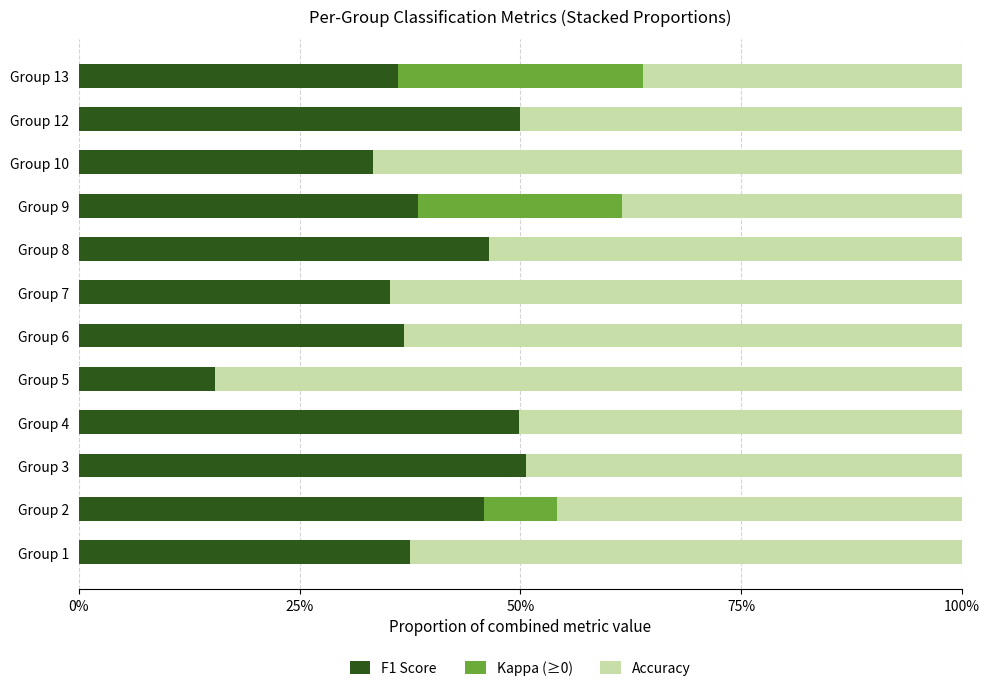

Reading left to right, what are all the values shown in this chart?

F1 Score: 0.4	0.5	0.5	0.5	0.2	0.4	0.4	0.5	0.4	0.3	0.5	0.4
Kappa (≥0): 0.0	0.1	0.0	0.0	0.0	0.0	0.0	0.0	0.2	0.0	0.0	0.3
Accuracy: 0.6	0.5	0.5	0.5	0.8	0.6	0.6	0.5	0.4	0.7	0.5	0.4